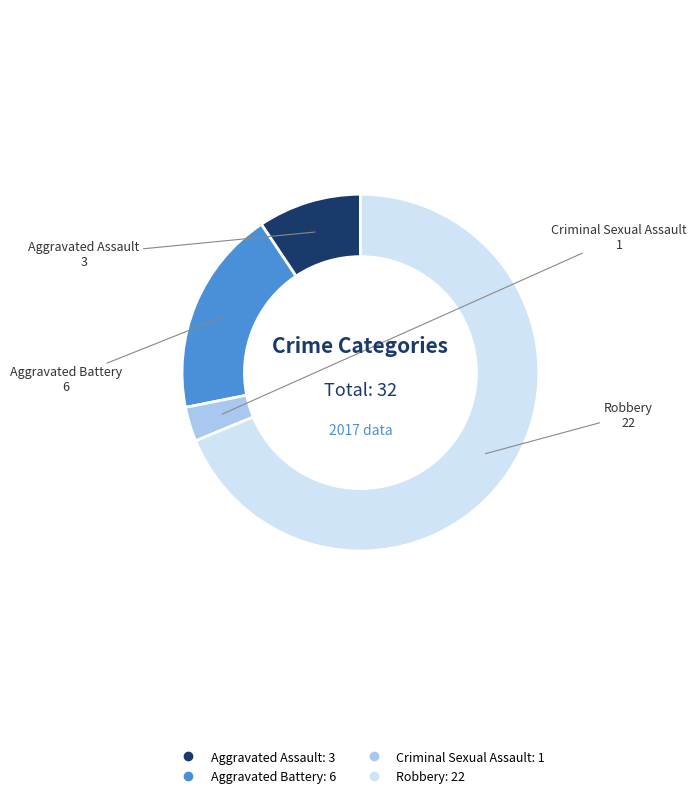

True or false: Robbery accounts for 69% of the total.

True